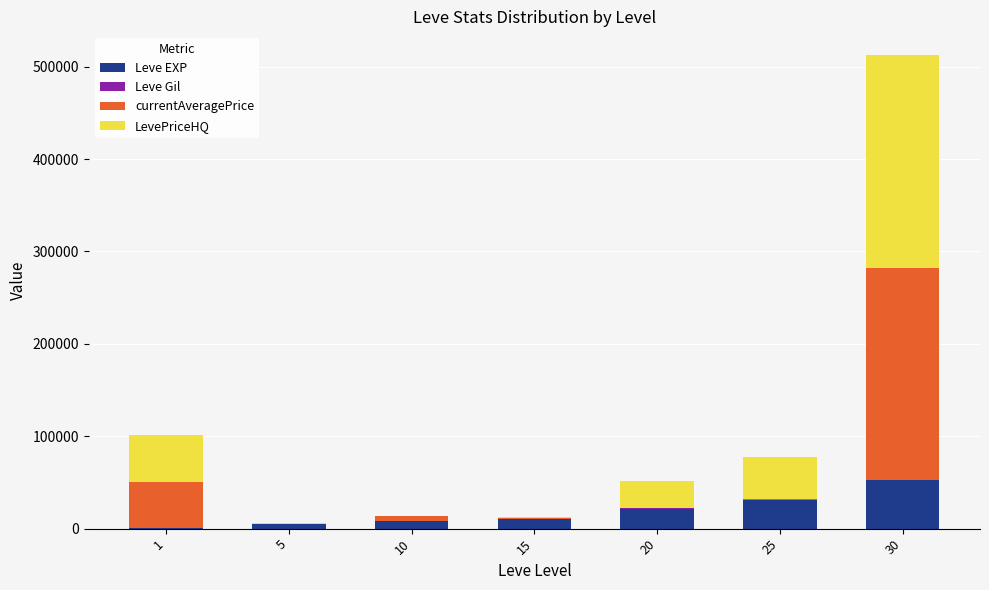

At which category is the sum across all series the highest?

30